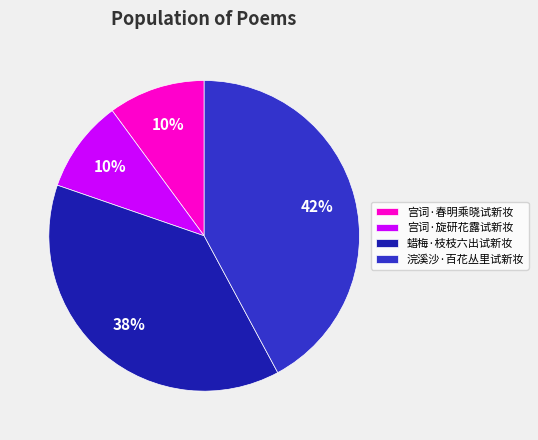

To the nearest percent, what is the combined percentage of 宫词·旋研花露试新妆 and 浣溪沙·百花丛里试新妆?

52%